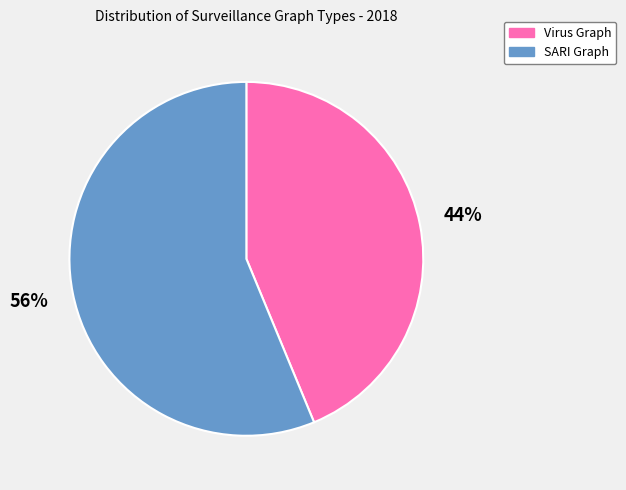

What is the ratio of the value at Virus Graph to the value at SARI Graph?

0.8